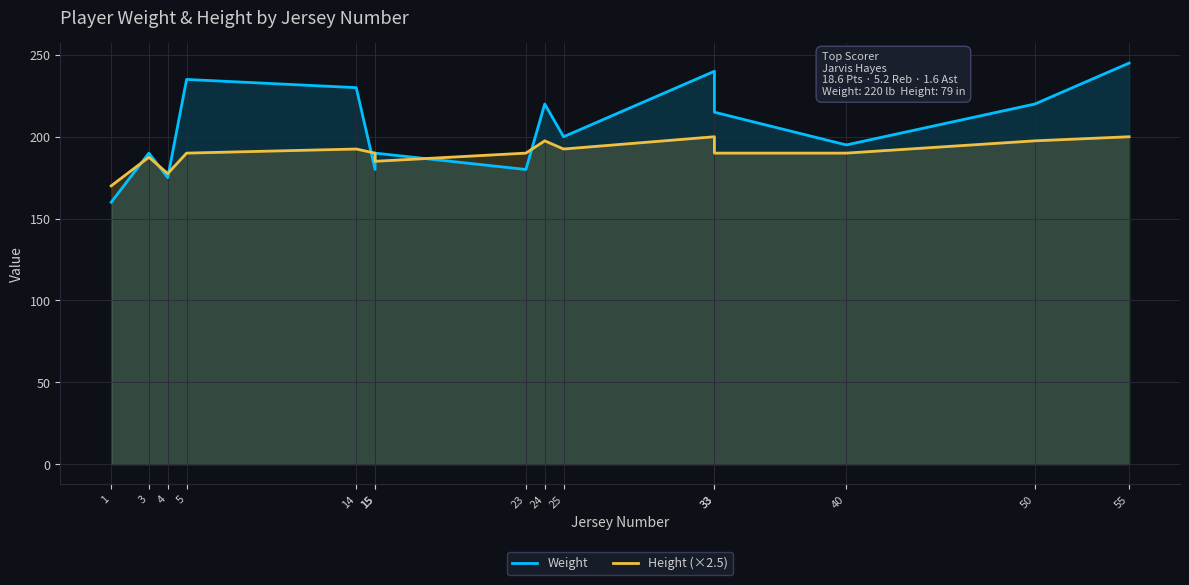

Which label corresponds to the largest value in the chart?

55